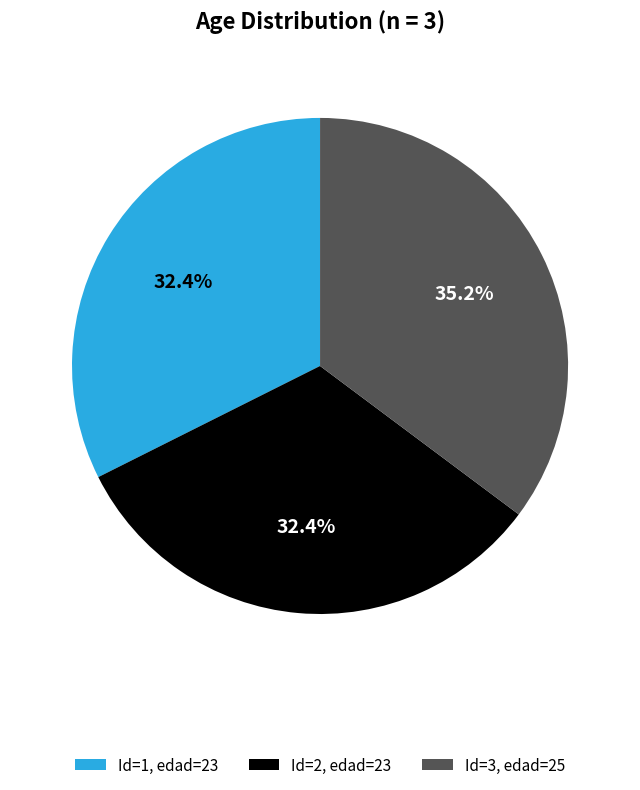

Is there any slice that represents more than half of the pie?

No